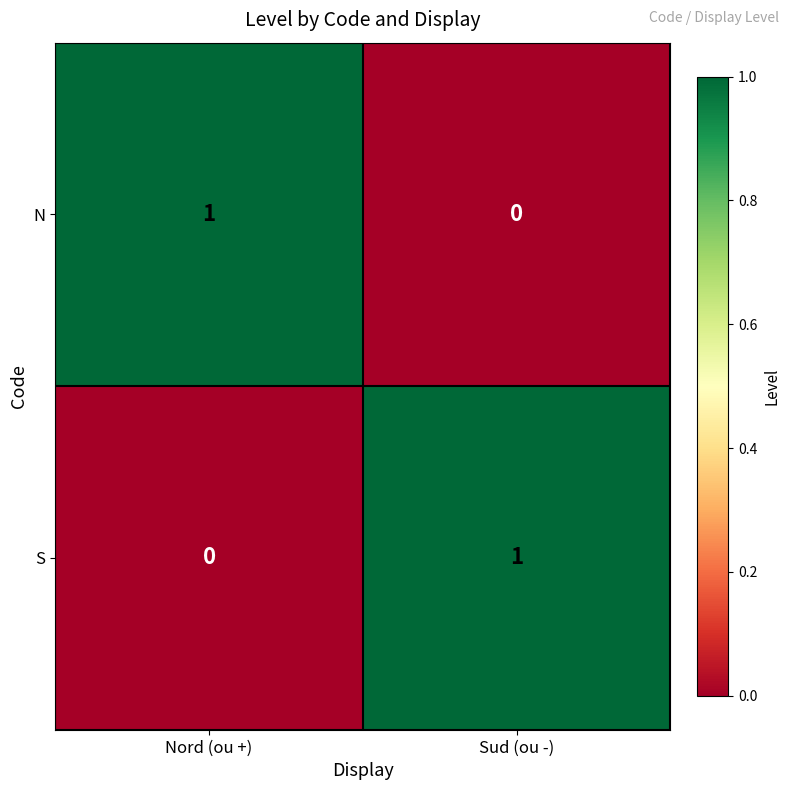

The S series shows 1 at Sud (ou -). True or false?

True